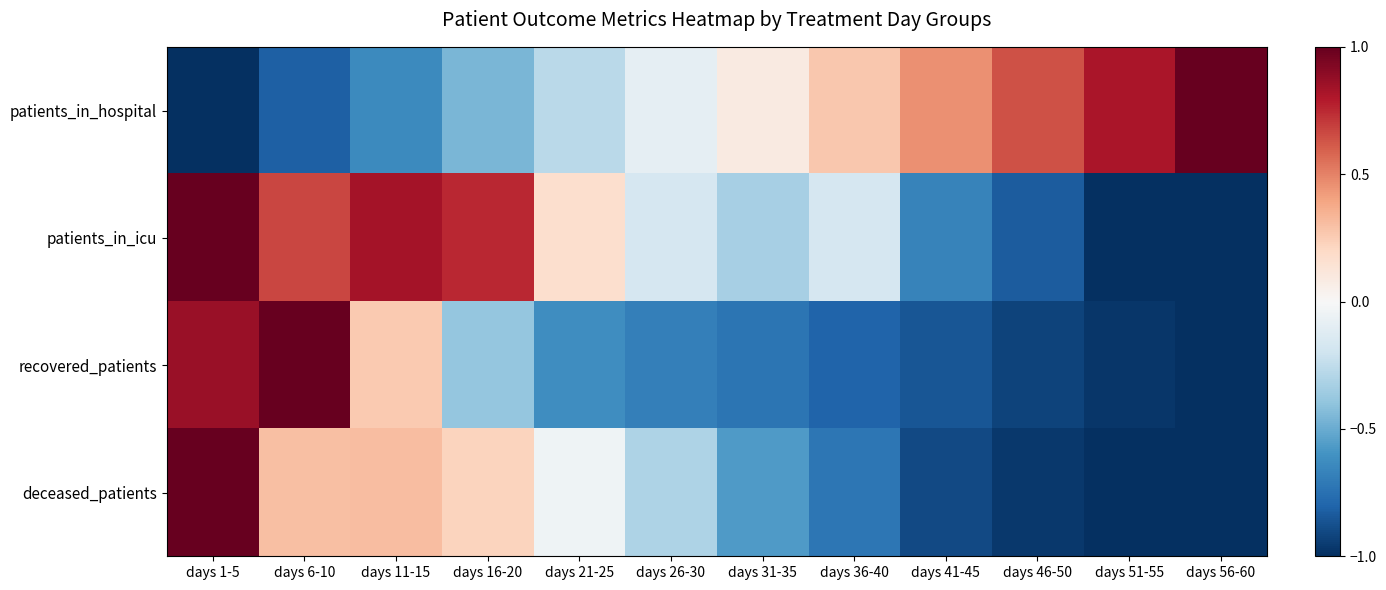

What is the minimum value shown in the chart?

-1.0